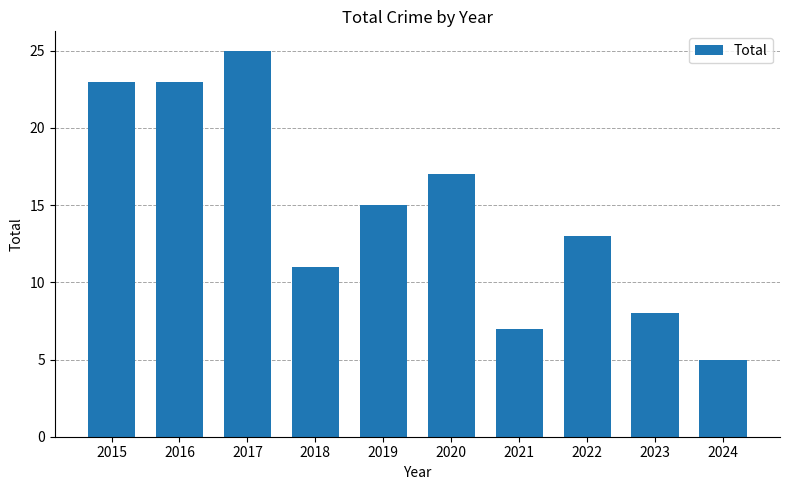

What is the average value?

15